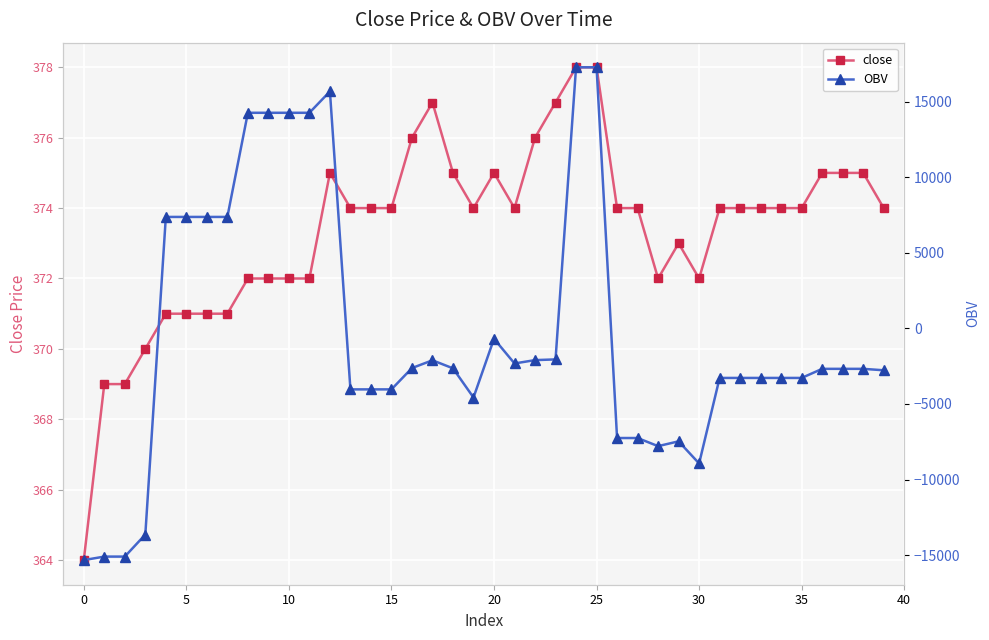

True or false: close has more than 2 points higher than both neighbors.

True